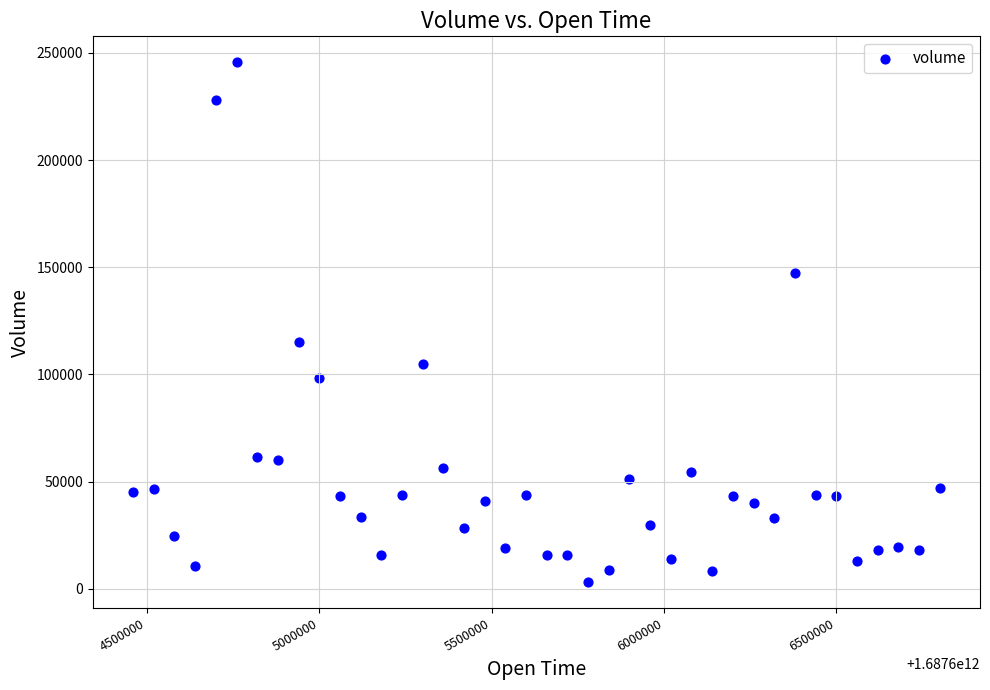

What is the range of X values (max minus min)?

2340000